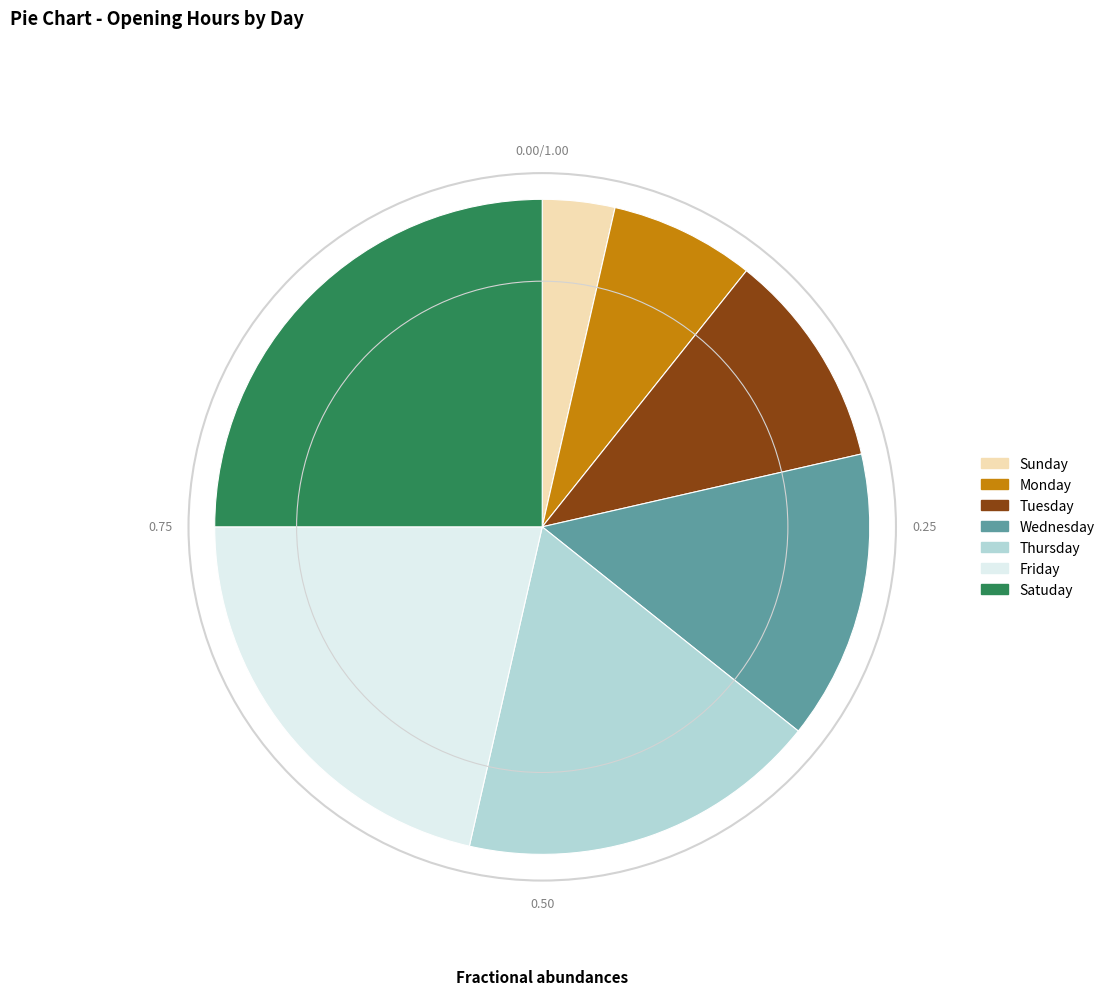

How many slices are in this pie chart?

7